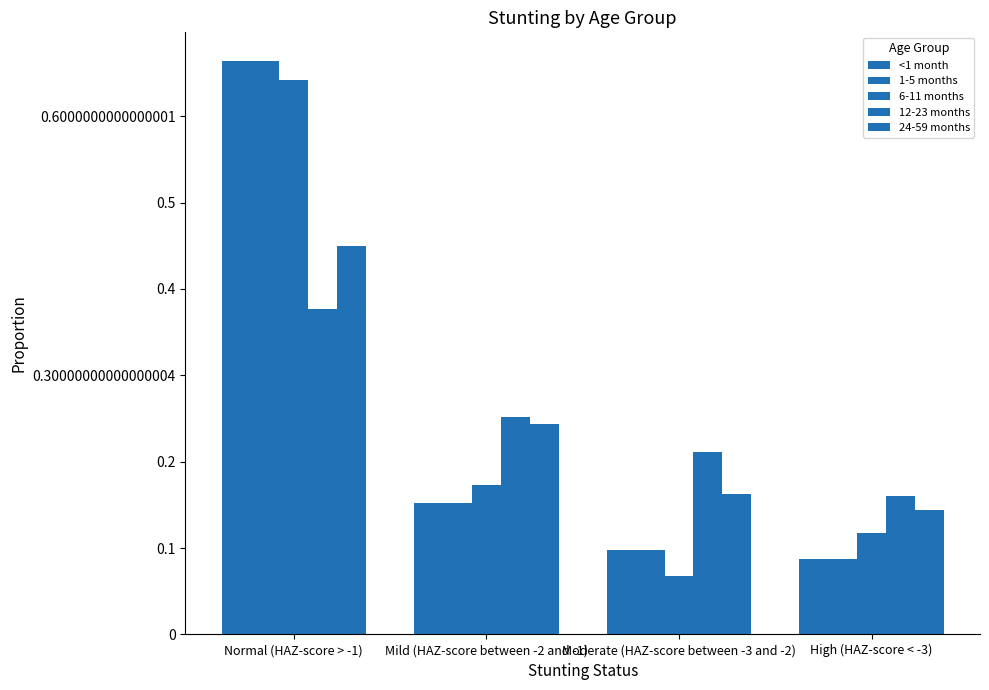

How many groups of bars are there?

4